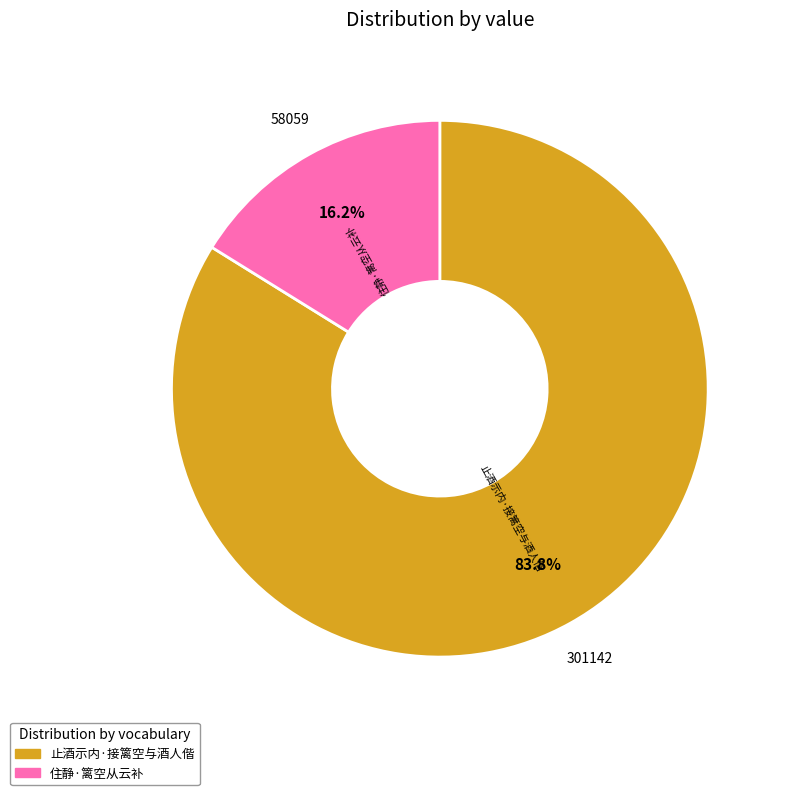

Between 住静·篱空从云补 and 止酒示内·接篱空与酒人偕, which is larger?

止酒示内·接篱空与酒人偕